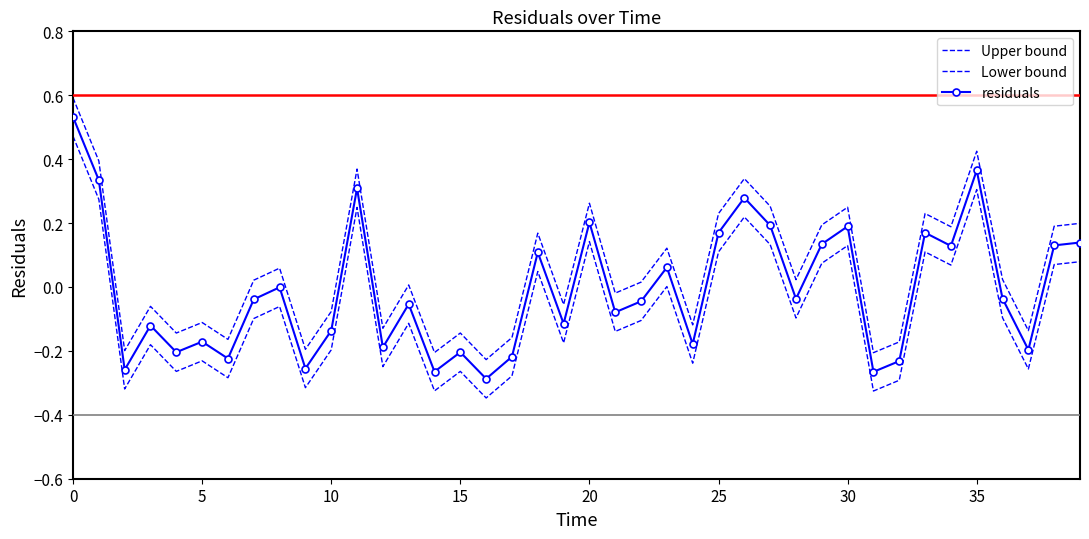

What is the minimum value for Lower bound?

-0.3